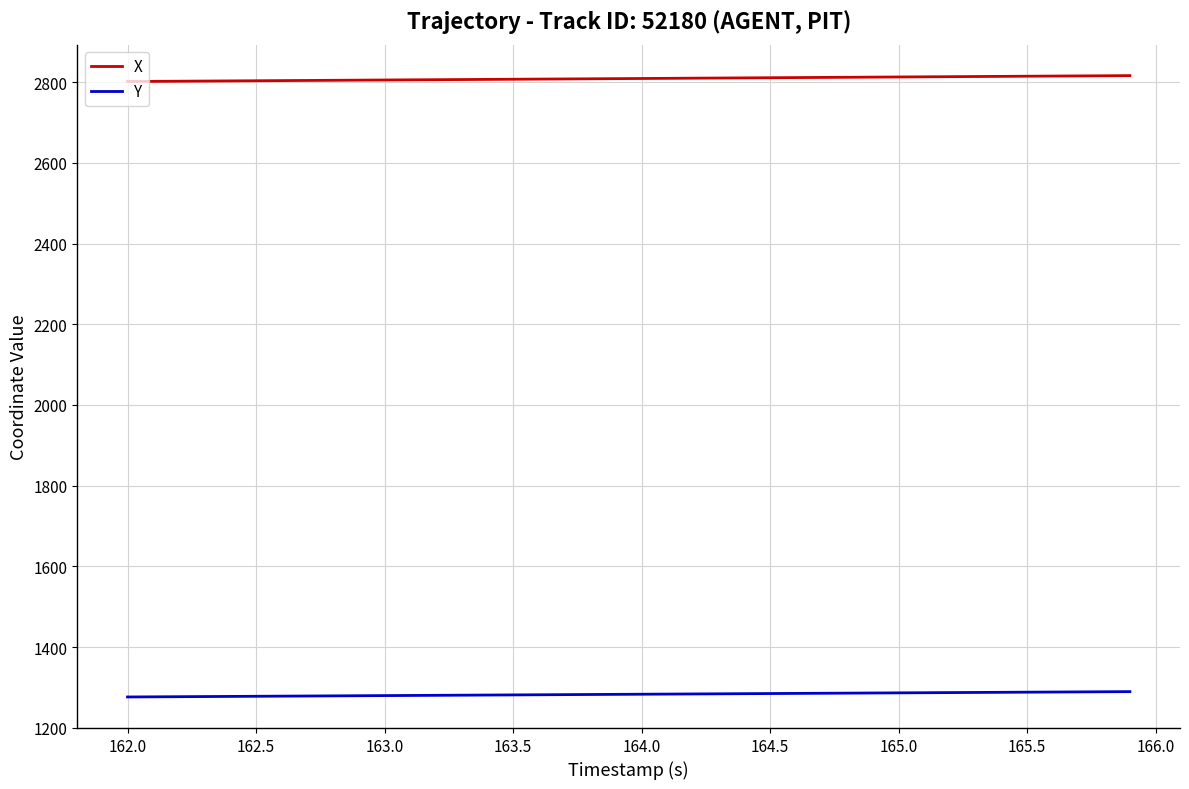

What is the highest value of the Y series?

1289.4